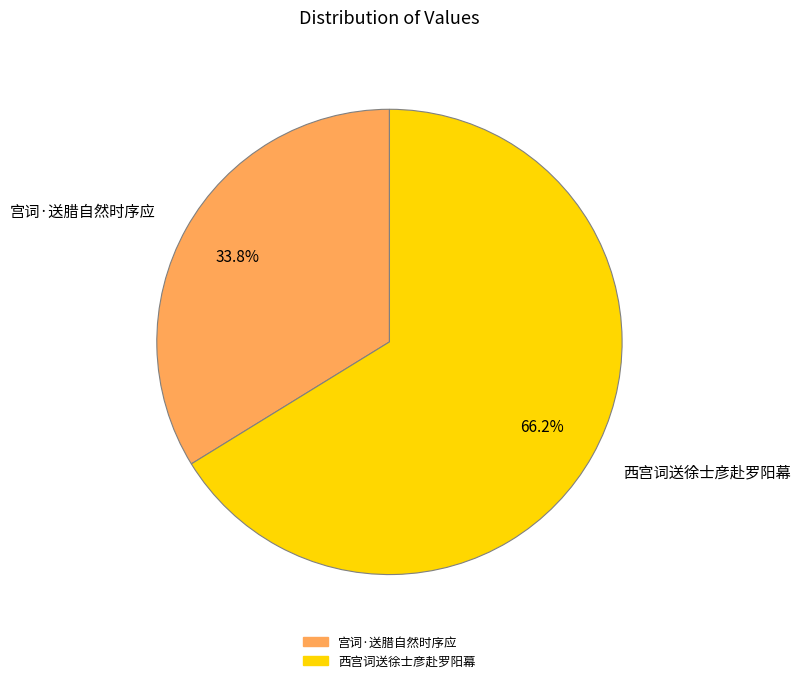

What percentage is the 宫词·送腊自然时序应 slice, to the nearest percent?

34%